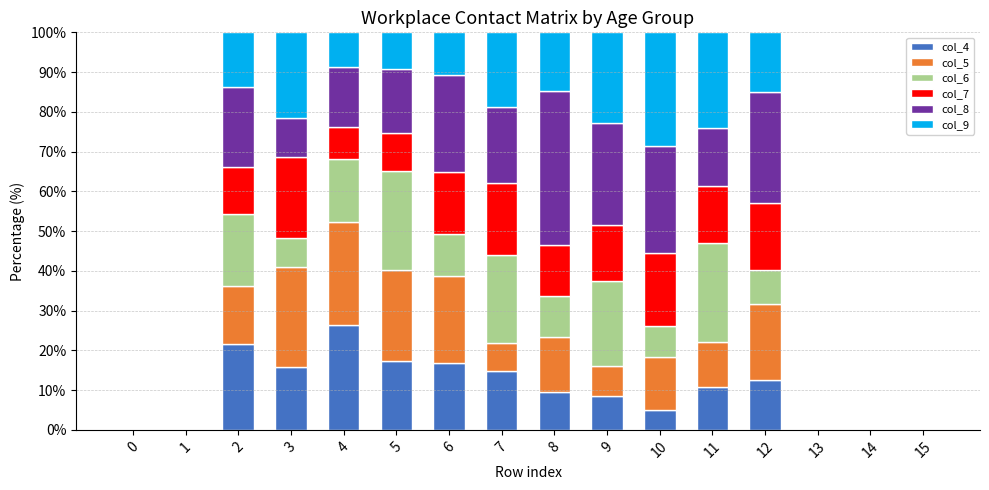

What is the maximum value for col_4?

26.4